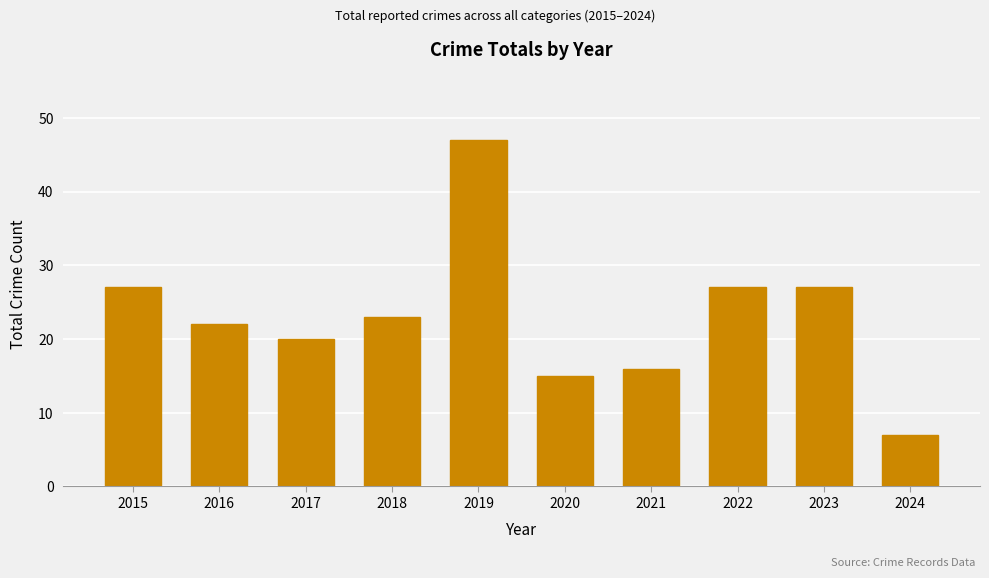

At which category does the chart reach its minimum across all series?

2024